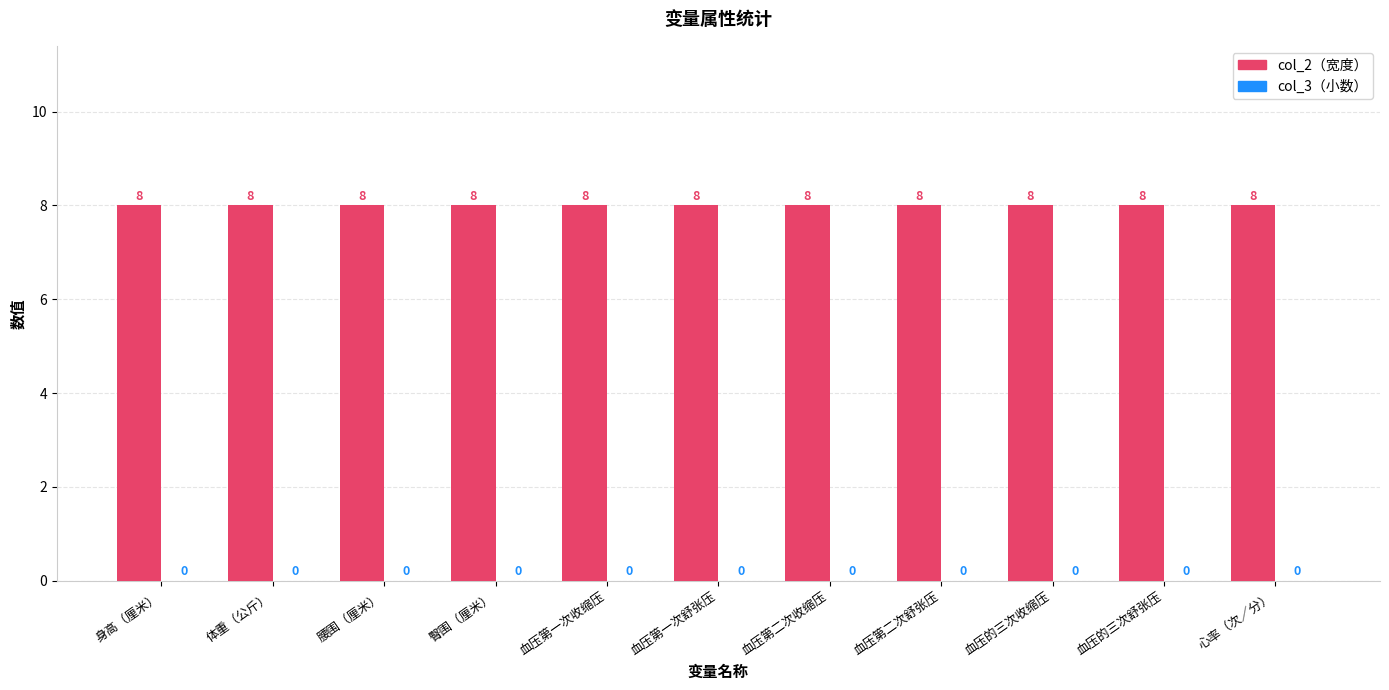

At how many categories does at least one series exceed 3?

11